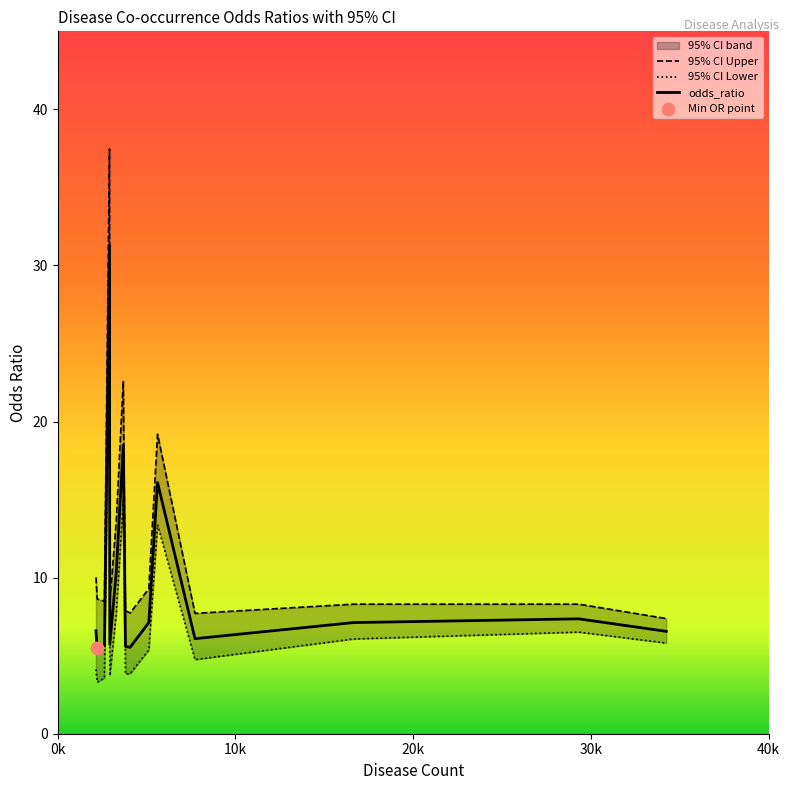

At how many categories does at least one series exceed 12?

4